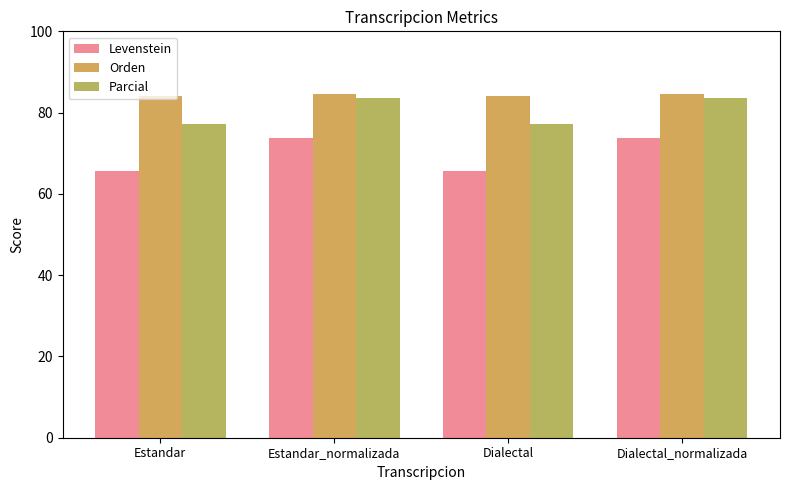

The Levenstein series shows 73.7 at Estandar_normalizada. True or false?

True